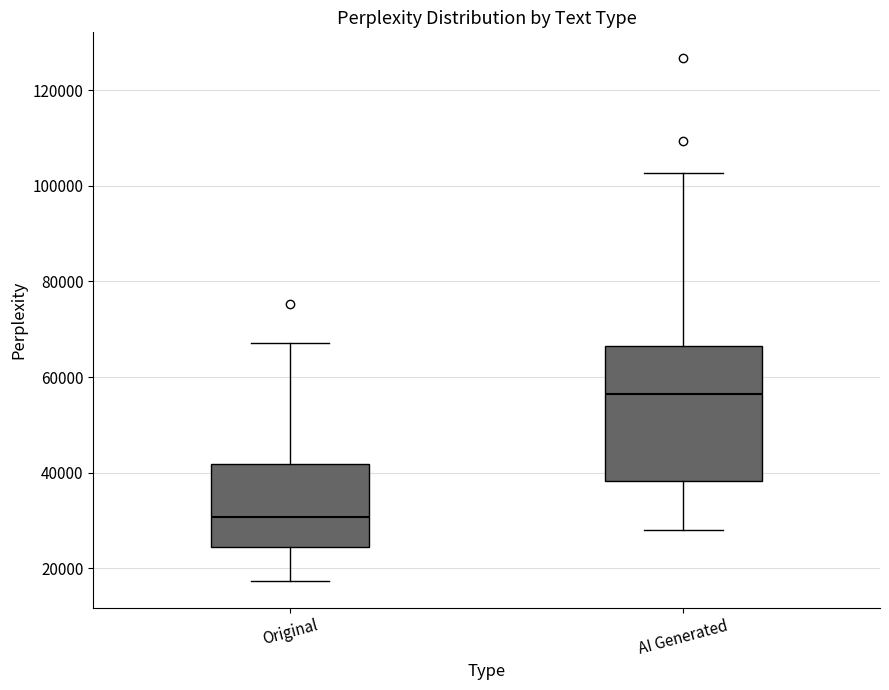

Reading left to right, transcribe this box plot: for each box, give where its median line is, the range the box spans, and where its two whiskers end, as read against the y-axis. The values are not printed on the chart, so give them approximately, as read against the axis.

Original: median 30000, box 24000 to 42000, whiskers 18000 to 68000
AI Generated: median 56000, box 38000 to 66000, whiskers 28000 to 102000